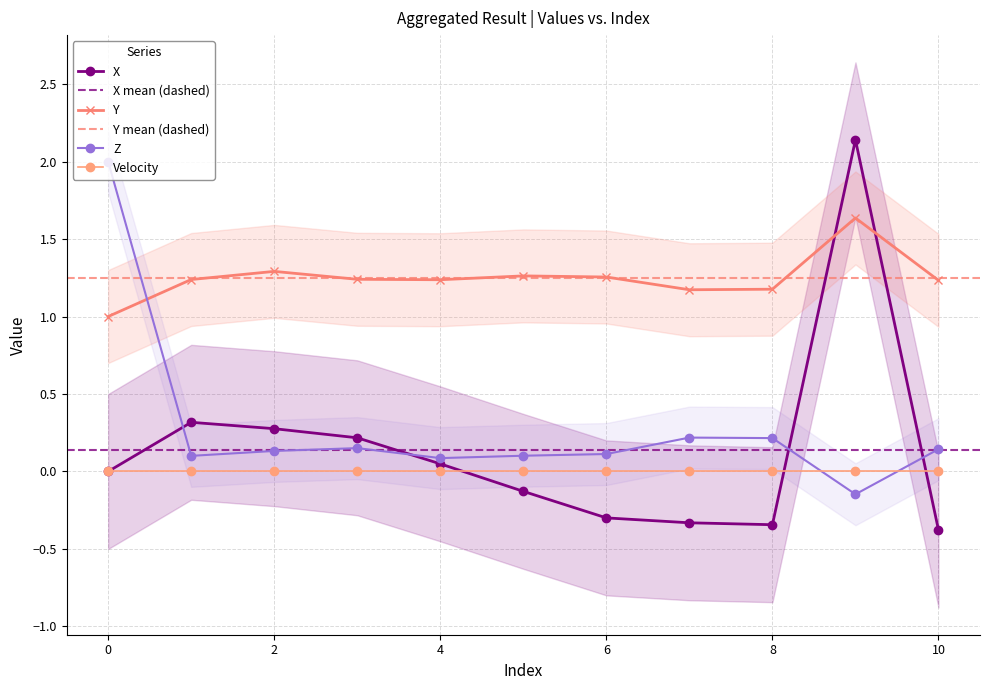

Is it true that X equals -0.3 at 6?

True